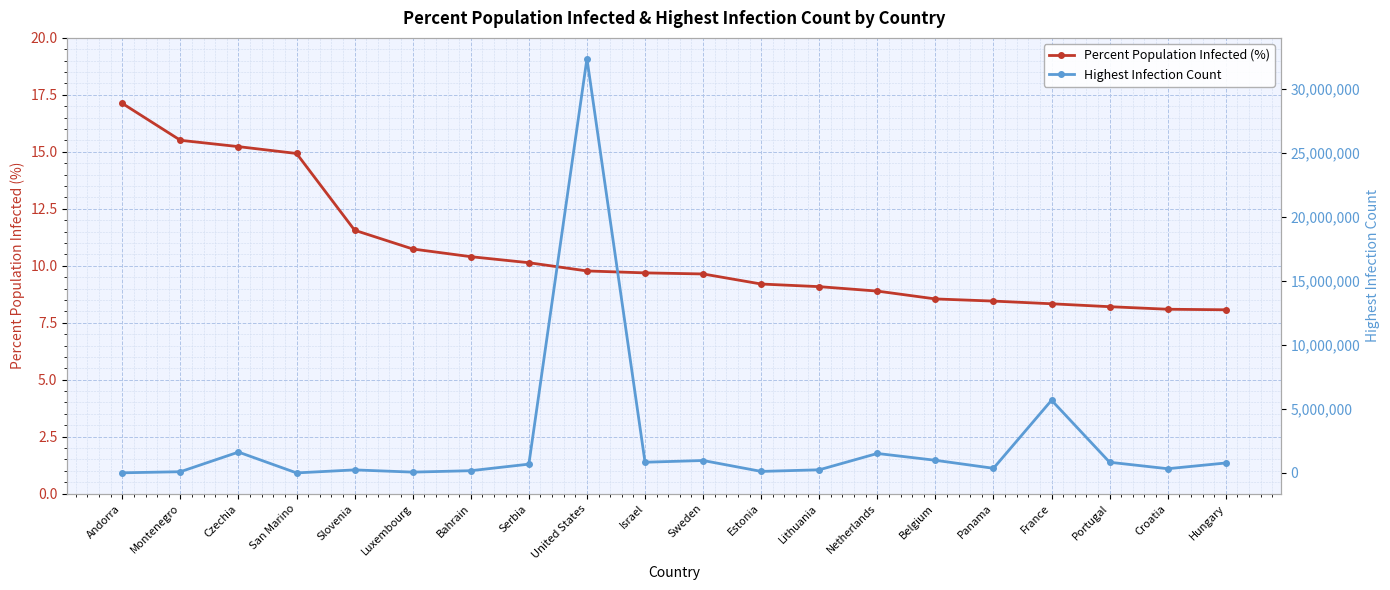

What value does the Highest Infection Count series have at Bahrain?

176934.0